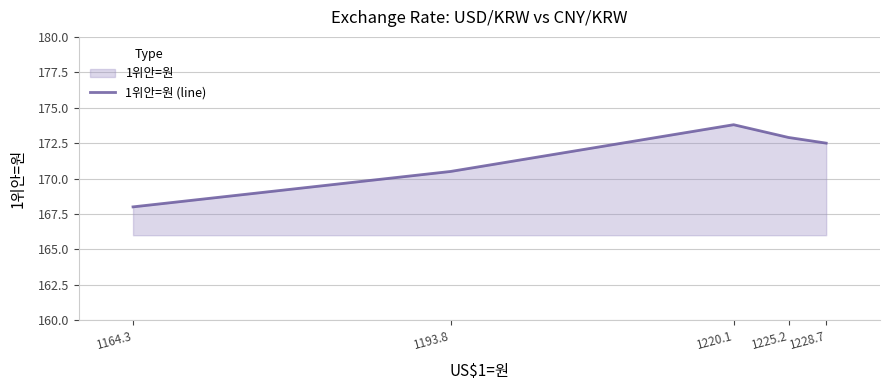

True or false: the data has more than 1 interior local peaks.

False